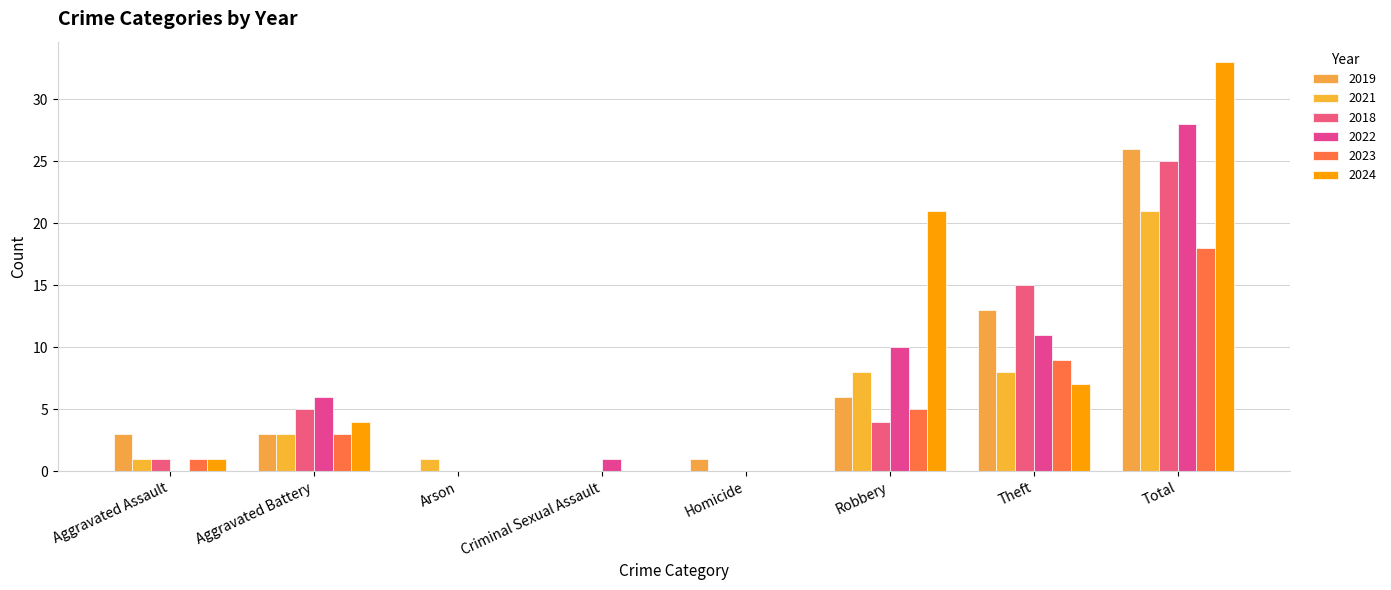

Reading left to right, transcribe all the data shown in this chart.

2019: Aggravated Assault=3	Aggravated Battery=3	Arson=0	Criminal Sexual Assault=0	Homicide=1	Robbery=6	Theft=13	Total=26
2021: Aggravated Assault=1	Aggravated Battery=3	Arson=1	Criminal Sexual Assault=0	Homicide=0	Robbery=8	Theft=8	Total=21
2018: Aggravated Assault=1	Aggravated Battery=5	Arson=0	Criminal Sexual Assault=0	Homicide=0	Robbery=4	Theft=15	Total=25
2022: Aggravated Assault=0	Aggravated Battery=6	Arson=0	Criminal Sexual Assault=1	Homicide=0	Robbery=10	Theft=11	Total=28
2023: Aggravated Assault=1	Aggravated Battery=3	Arson=0	Criminal Sexual Assault=0	Homicide=0	Robbery=5	Theft=9	Total=18
2024: Aggravated Assault=1	Aggravated Battery=4	Arson=0	Criminal Sexual Assault=0	Homicide=0	Robbery=21	Theft=7	Total=33